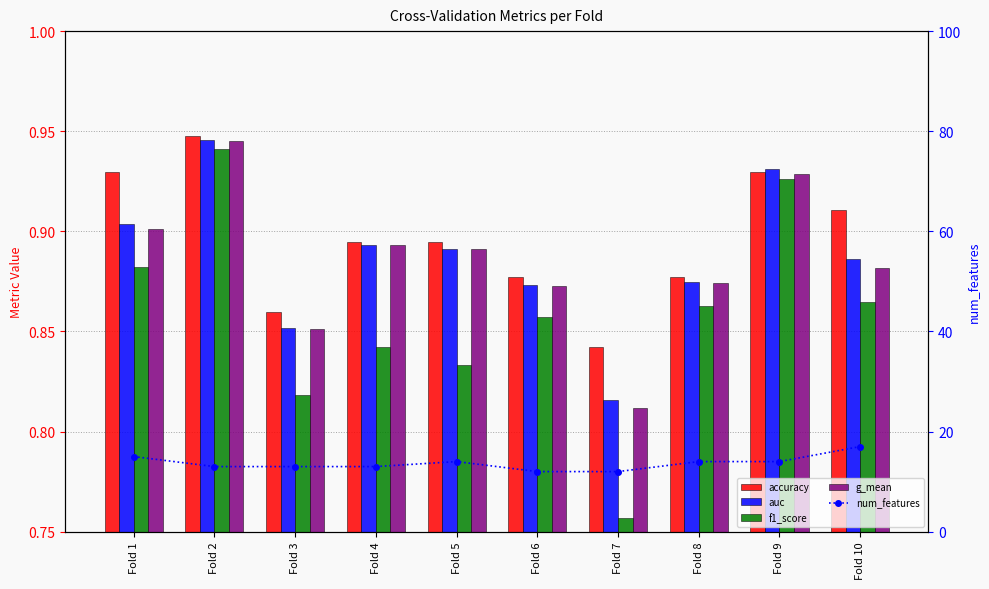

What are all the series names shown in the legend?

accuracy, auc, f1_score, g_mean, num_features